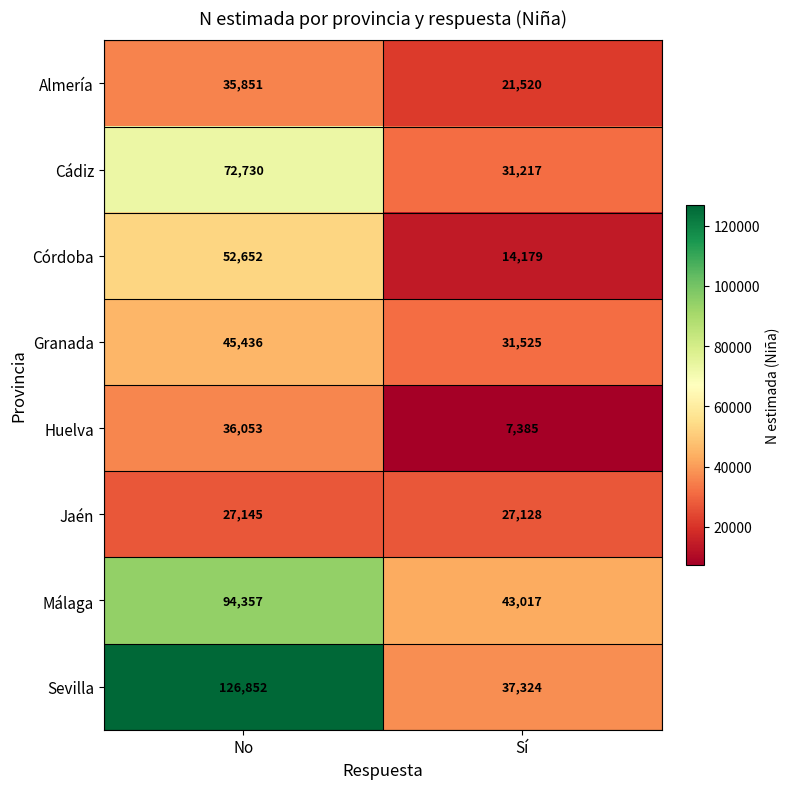

Rank the series by their maximum value, from highest to lowest.

Sevilla, Málaga, Cádiz, Córdoba, Granada, Huelva, Almería, Jaén